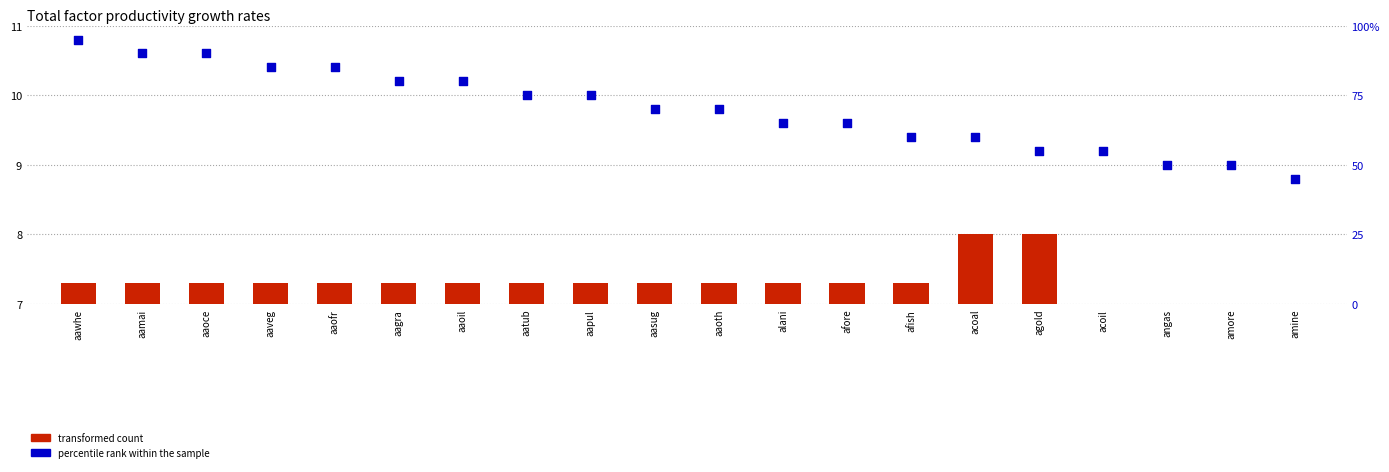

At which category is the sum across all series the highest?

aawhe